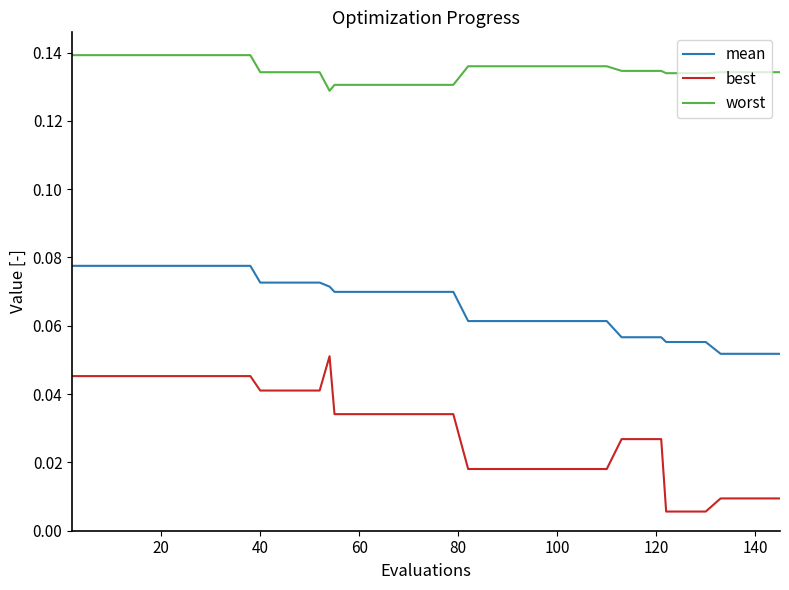

List the series in order of their peak value, highest first.

worst, mean, best